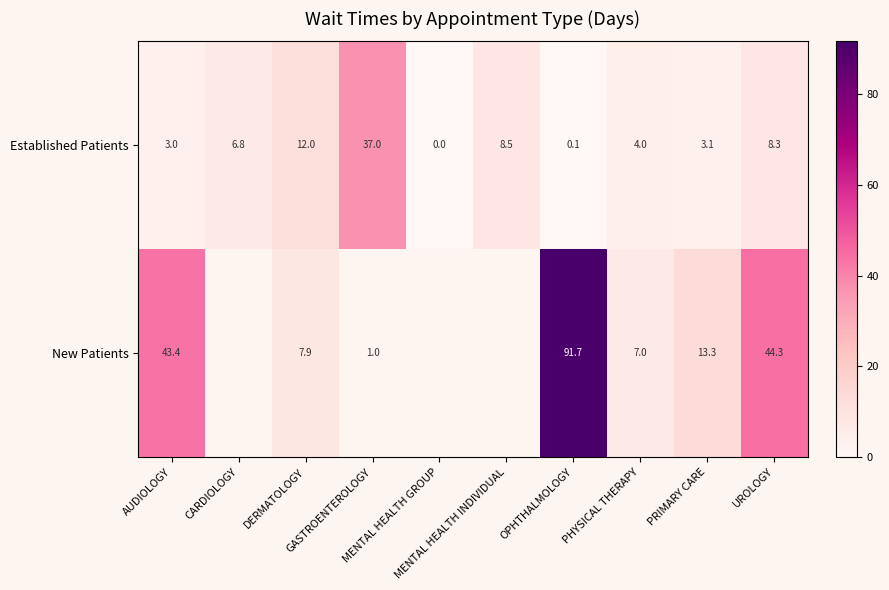

What is the difference between the maximum and minimum values in the Established Patients series?

37.0